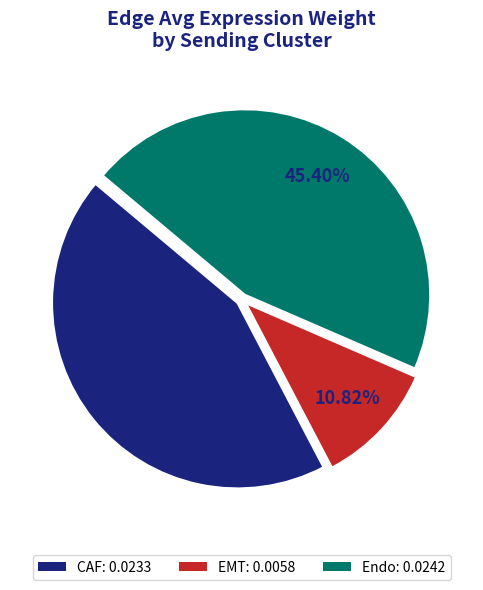

To the nearest percent, what percentage of the pie is EMT?

11%